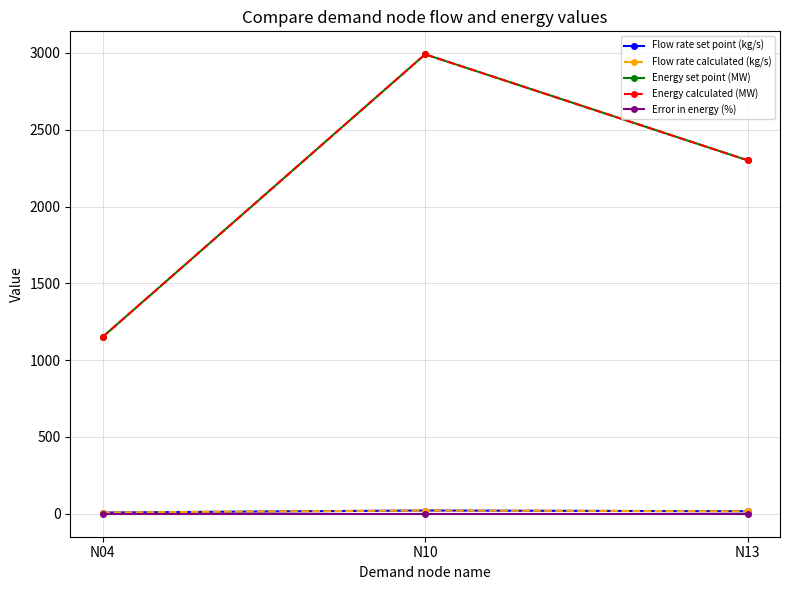

Rank the categories by Energy set point (MW) value from highest to lowest.

N10, N13, N04